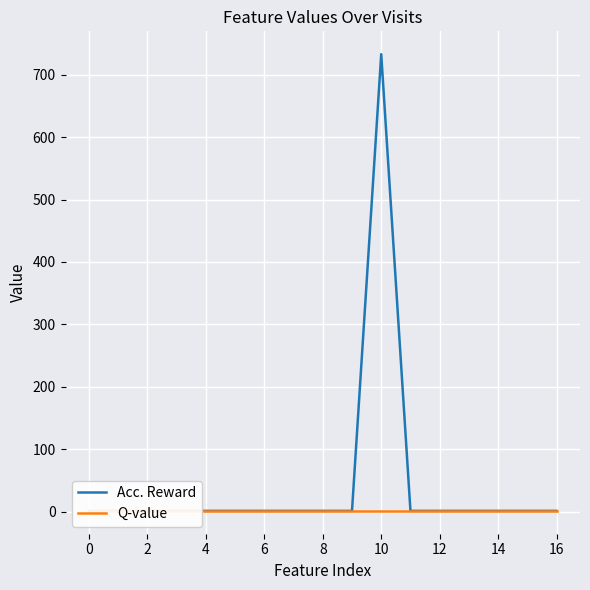

The value of Q-value at 16 is 1. True or false?

True